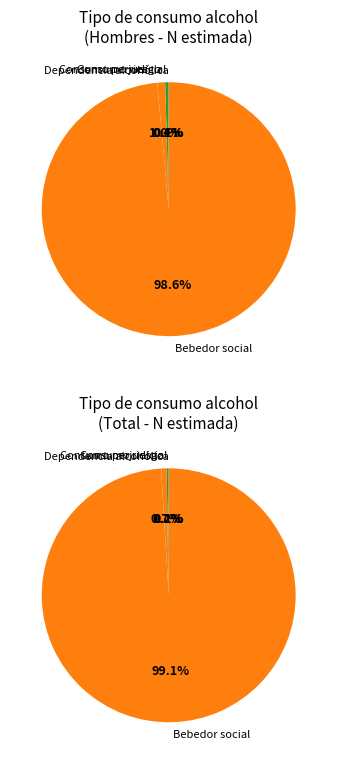

What percentage is NOT represented by Consumo perjudicial?

99.8%